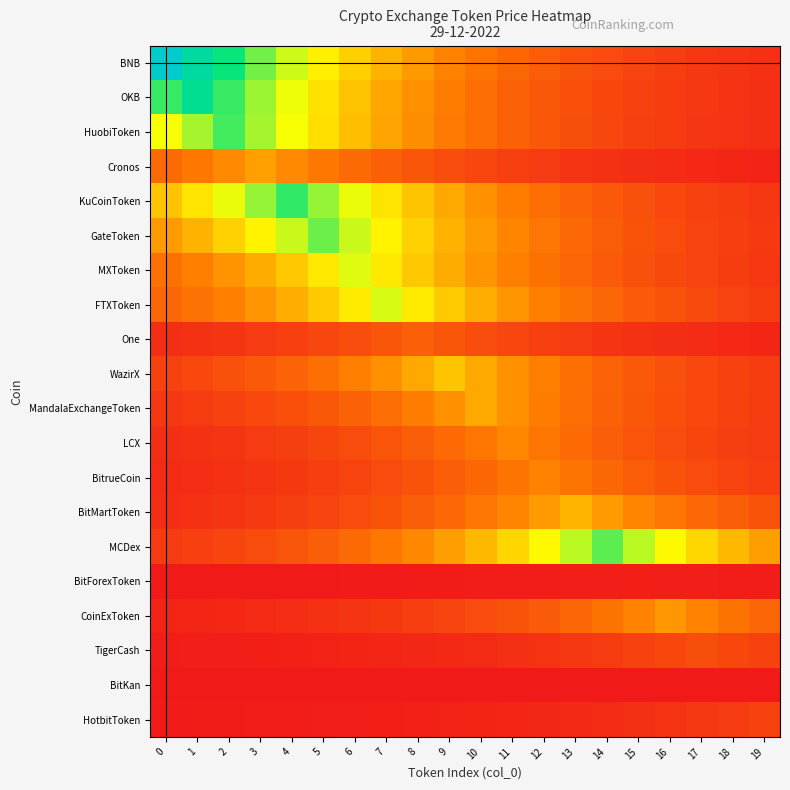

What is the total value across all series at 5?

4.7